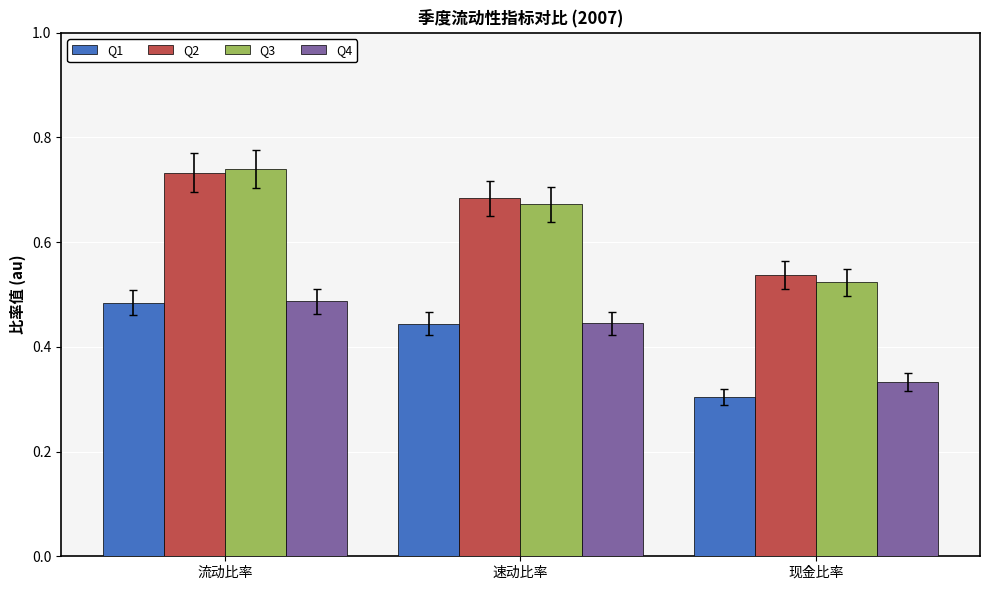

At which category does the chart reach its peak across all series?

流动比率